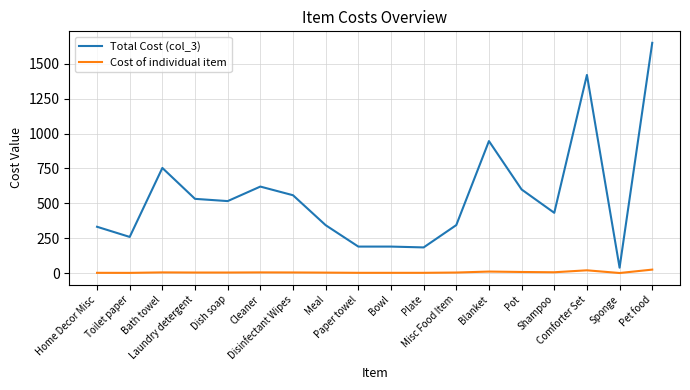

Rank the series by their average value, from lowest to highest.

Cost of individual item, Total Cost (col_3)